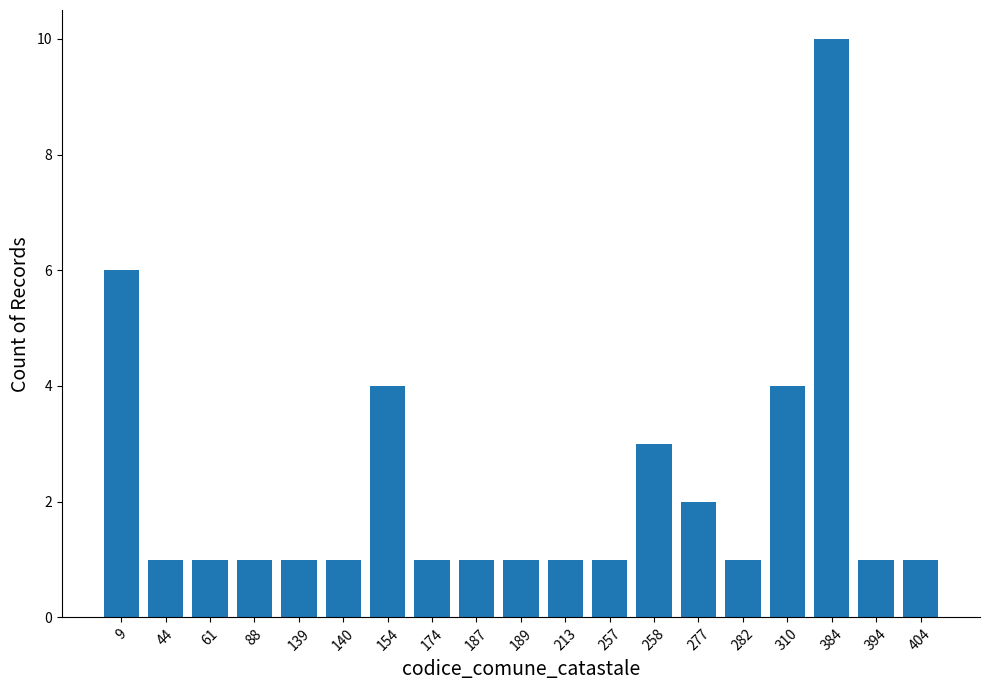

How many distinct data groups are displayed?

1